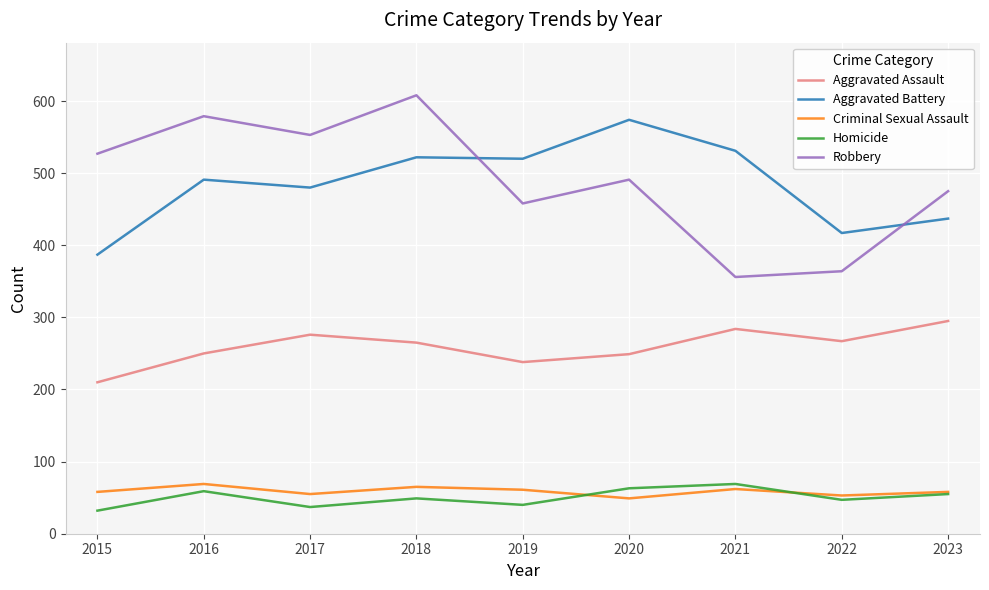

True or false: Aggravated Assault and Criminal Sexual Assault cross at least once.

False